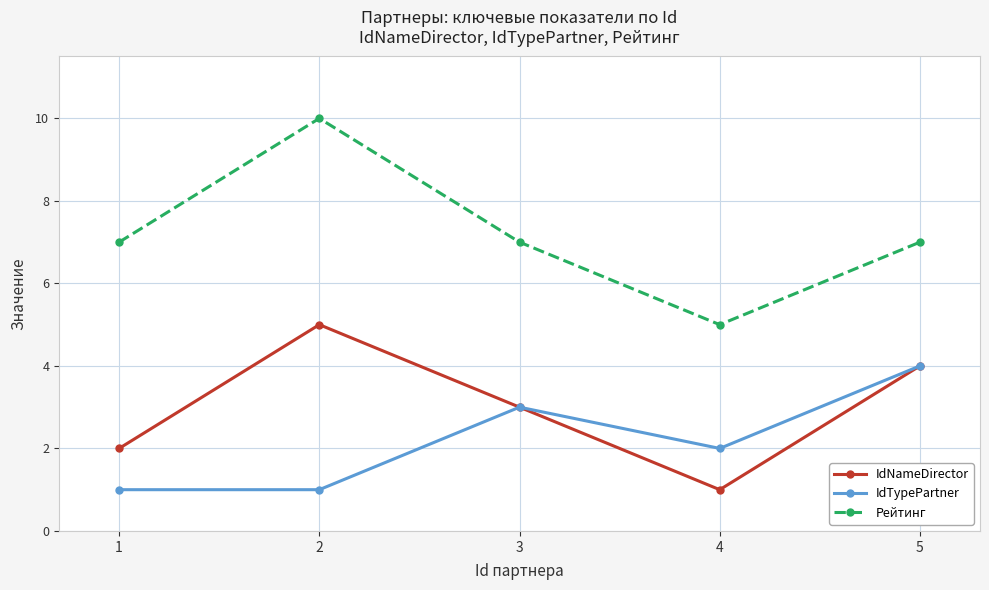

At how many categories does at least one series exceed 8?

1